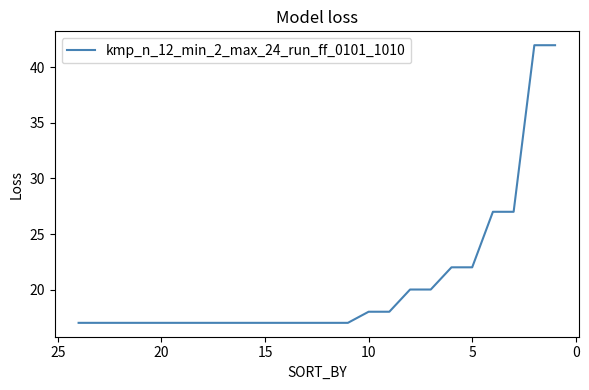

How many lines are shown in the chart?

1